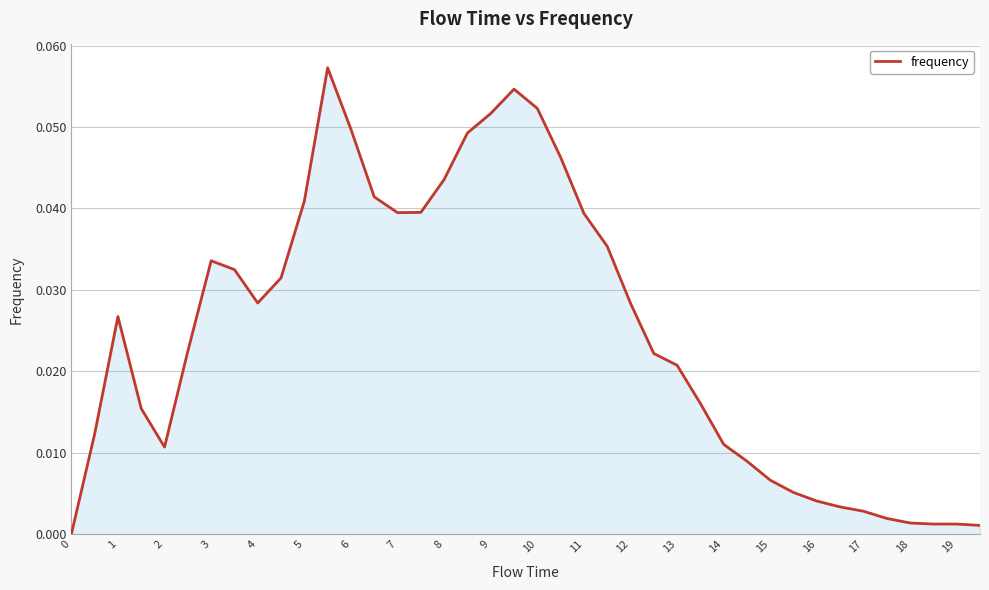

Reading left to right, list all the values displayed in this chart.

0.0	0.0	0.0	0.0	0.0	0.0	0.0	0.0	0.0	0.0	0.0	0.1	0.0	0.0	0.0	0.0	0.0	0.0	0.1	0.1	0.1	0.0	0.0	0.0	0.0	0.0	0.0	0.0	0.0	0.0	0.0	0.0	0.0	0.0	0.0	0.0	0.0	0.0	0.0	0.0